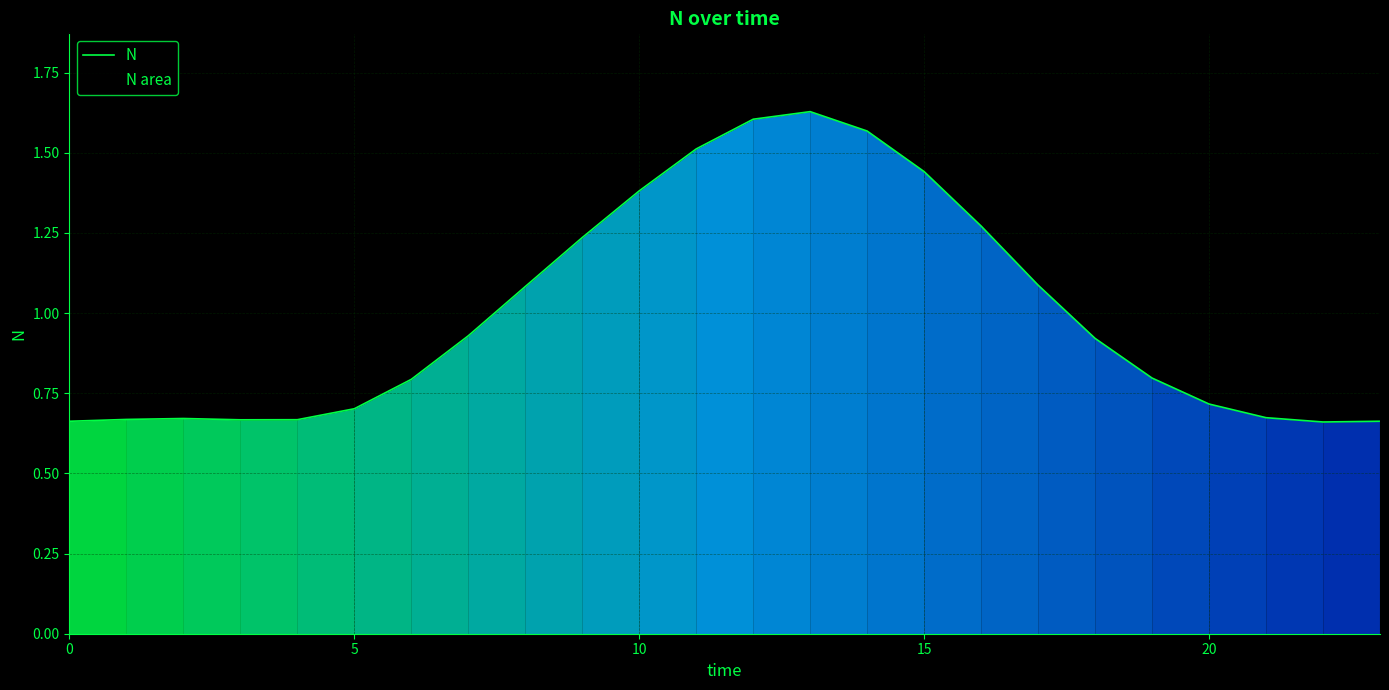

Which category has the highest value across all series?

13